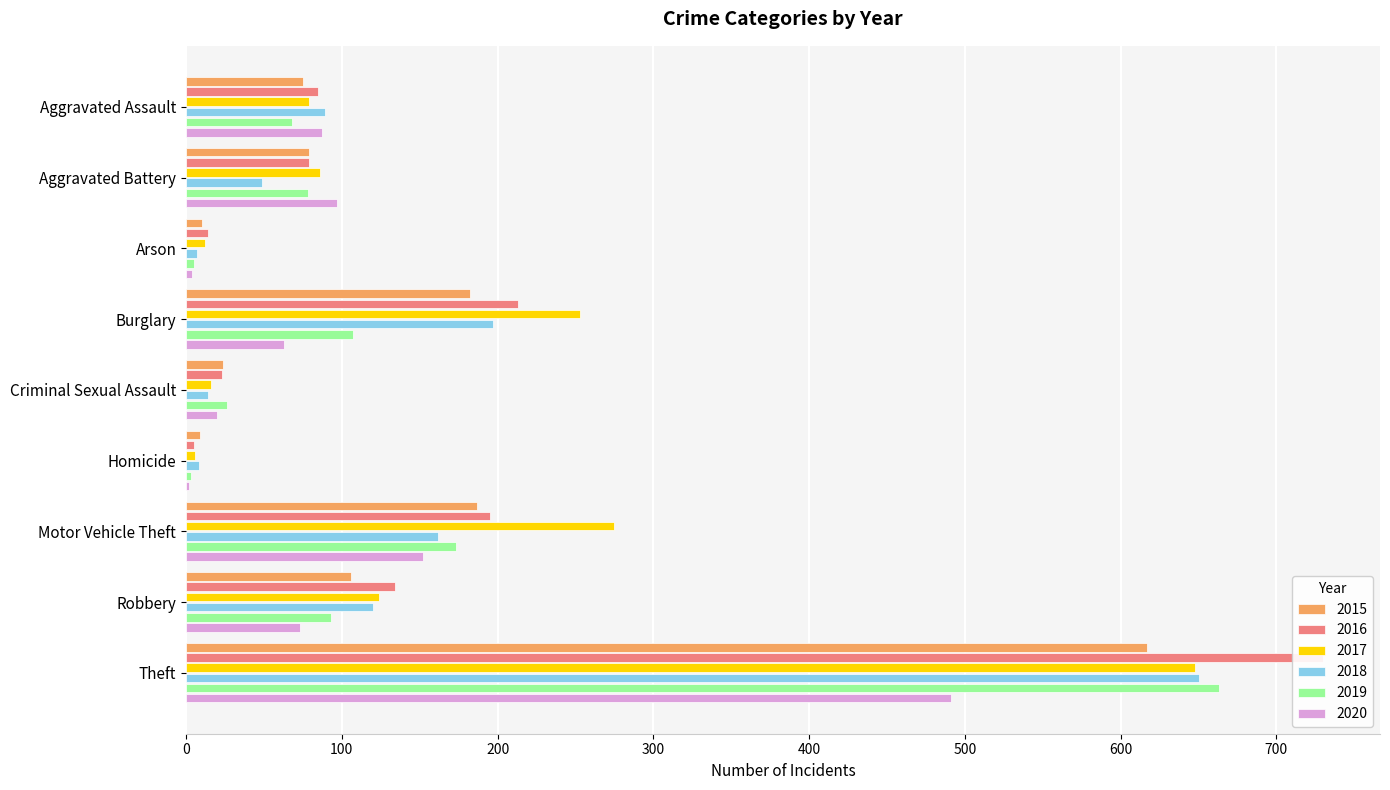

Which label corresponds to the smallest value in the chart?

Homicide